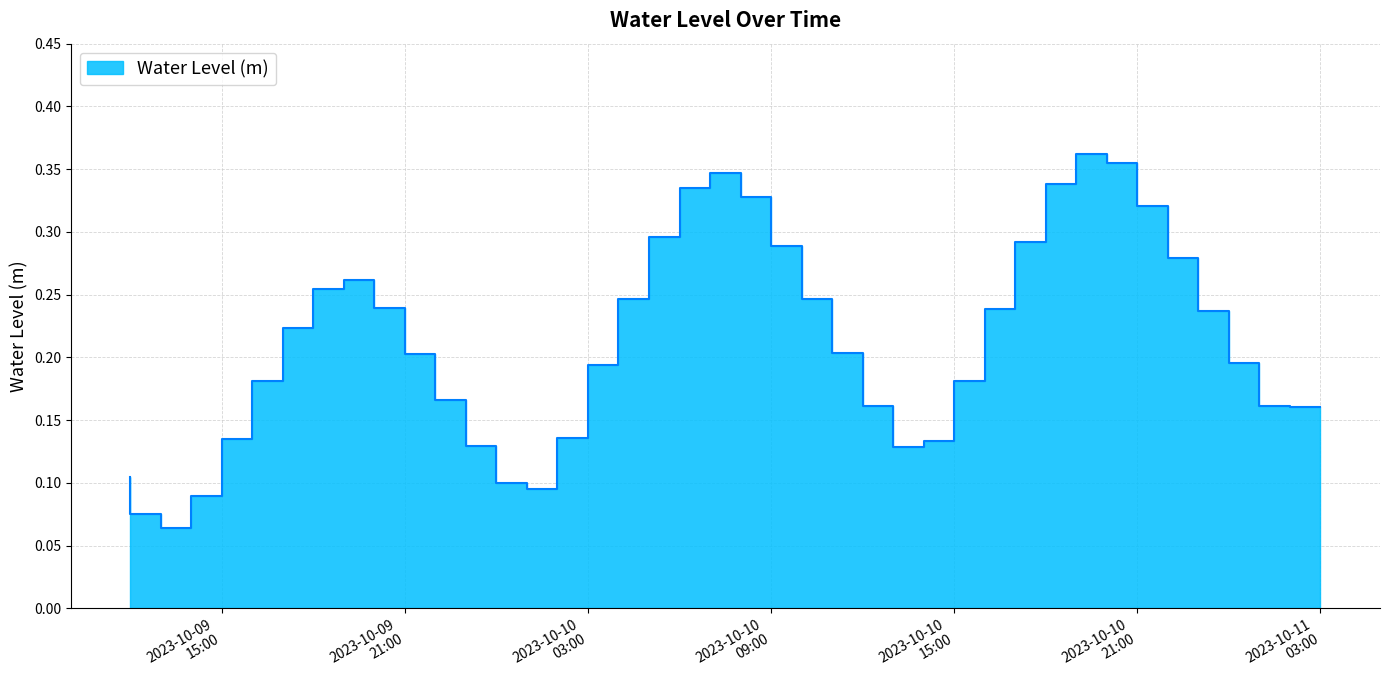

True or false: there are more than 2 points higher than both neighbors.

True